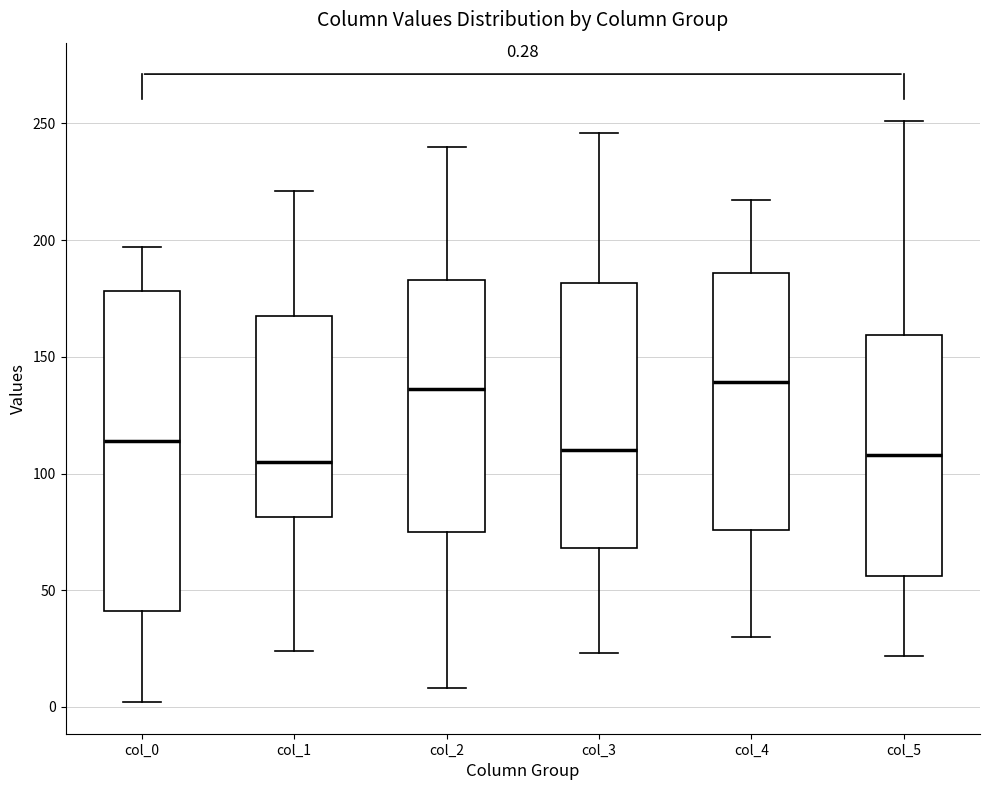

Which box is the tallest, from its lower edge to its upper edge?

col_0